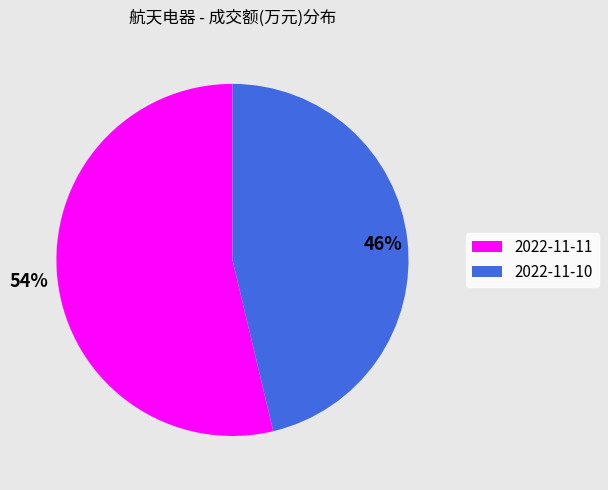

Is it true that 2022-11-11 is 62% of the pie?

False